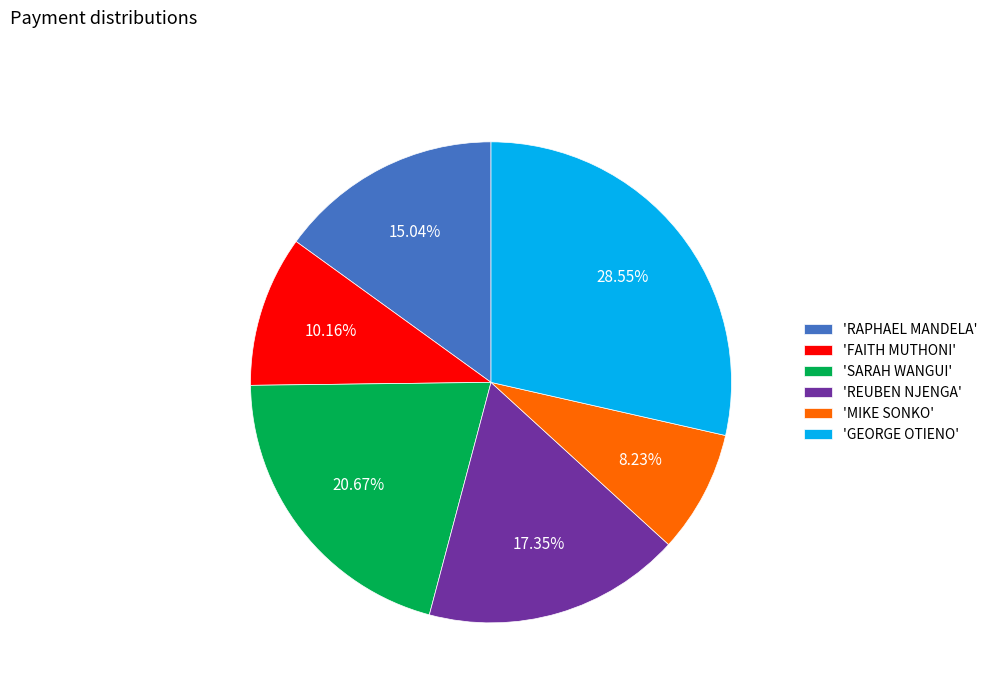

What is the ratio of the value at 'FAITH MUTHONI' to the value at 'SARAH WANGUI'?

0.5